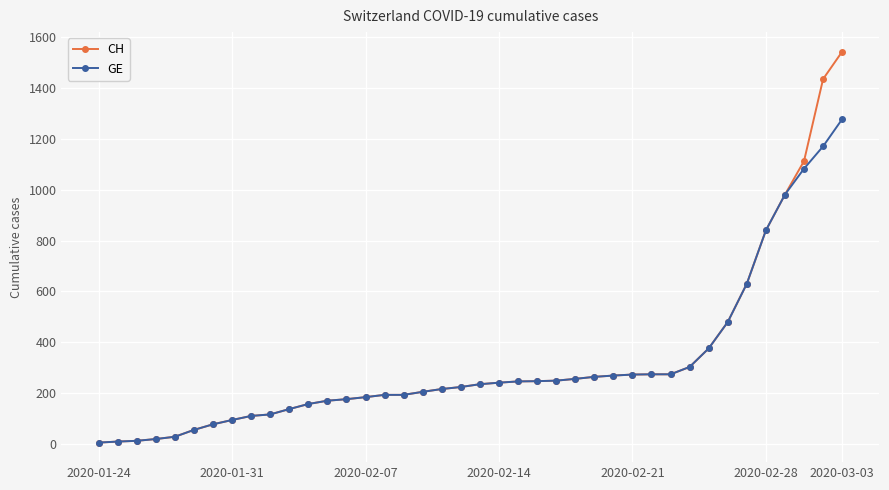

How many categories are shown in the chart?

40